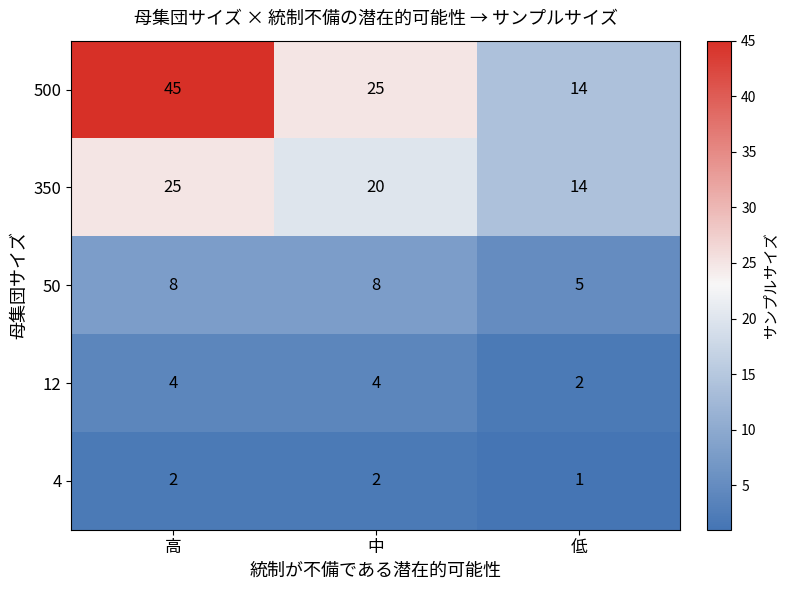

The 500 series shows 14 at 高. True or false?

False